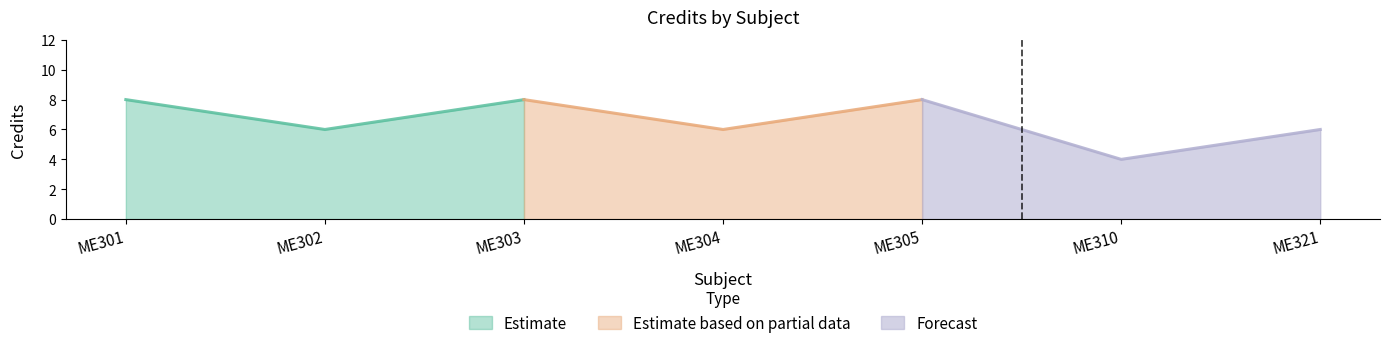

True or false: there are more than 2 points higher than both neighbors.

False